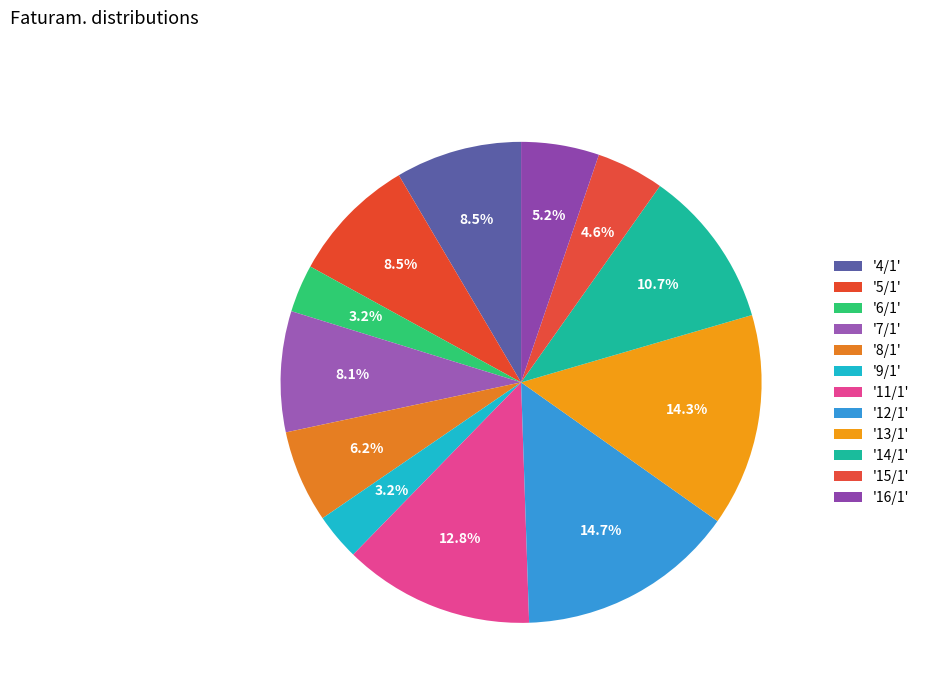

How many segments does this pie chart have?

12